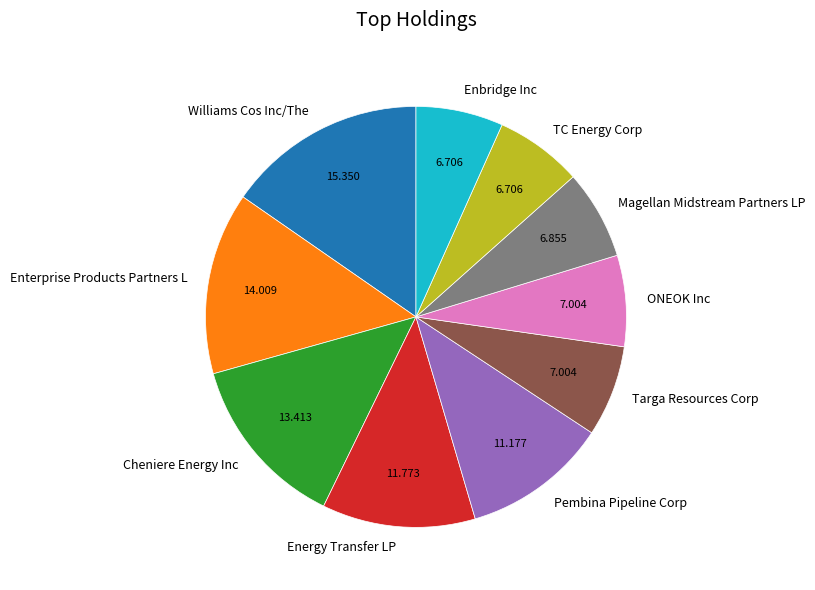

Does Enbridge Inc account for over 50% of the chart?

No